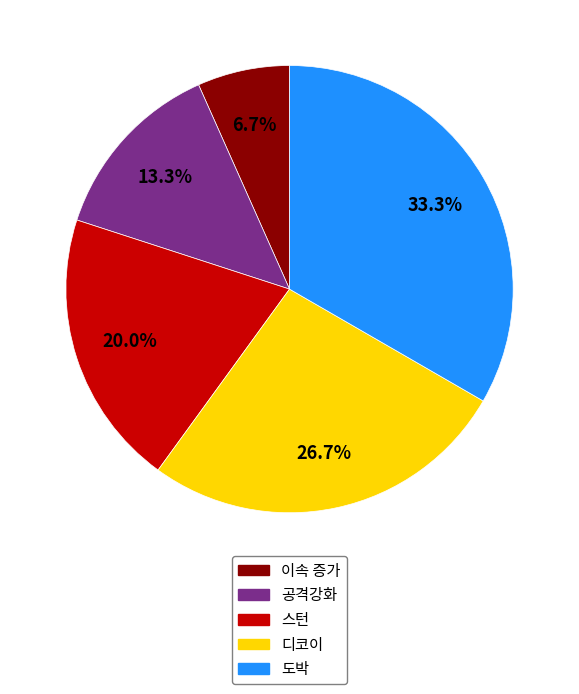

What percentage is NOT represented by 디코이?

73.3%